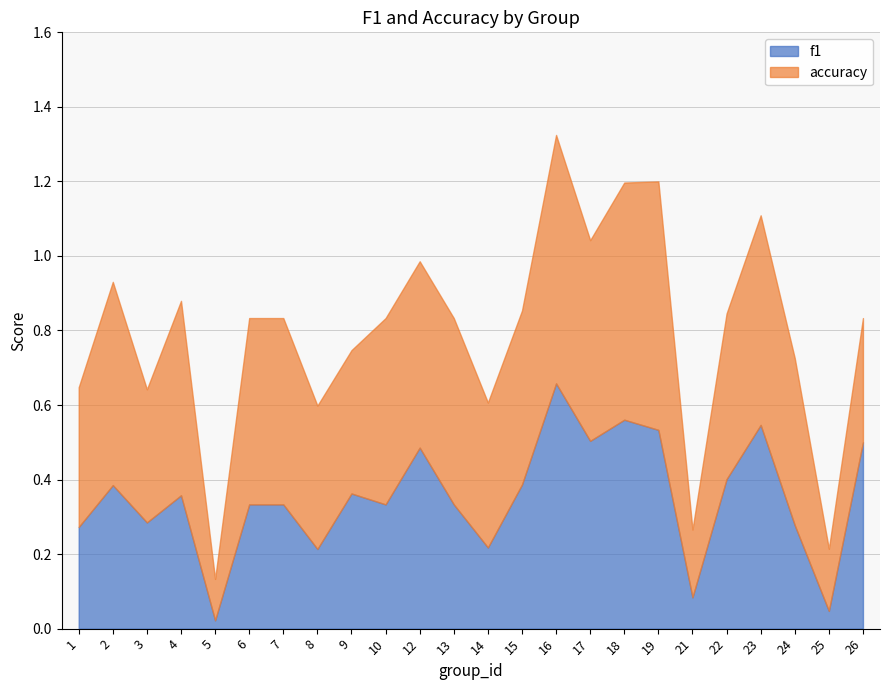

Does the chart have visible grid lines?

Yes